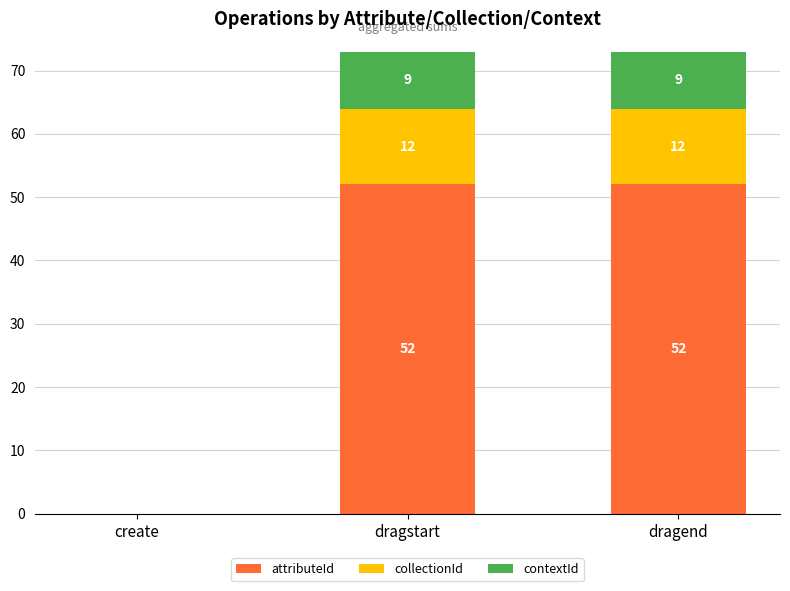

What is the total value across all series at dragstart?

73